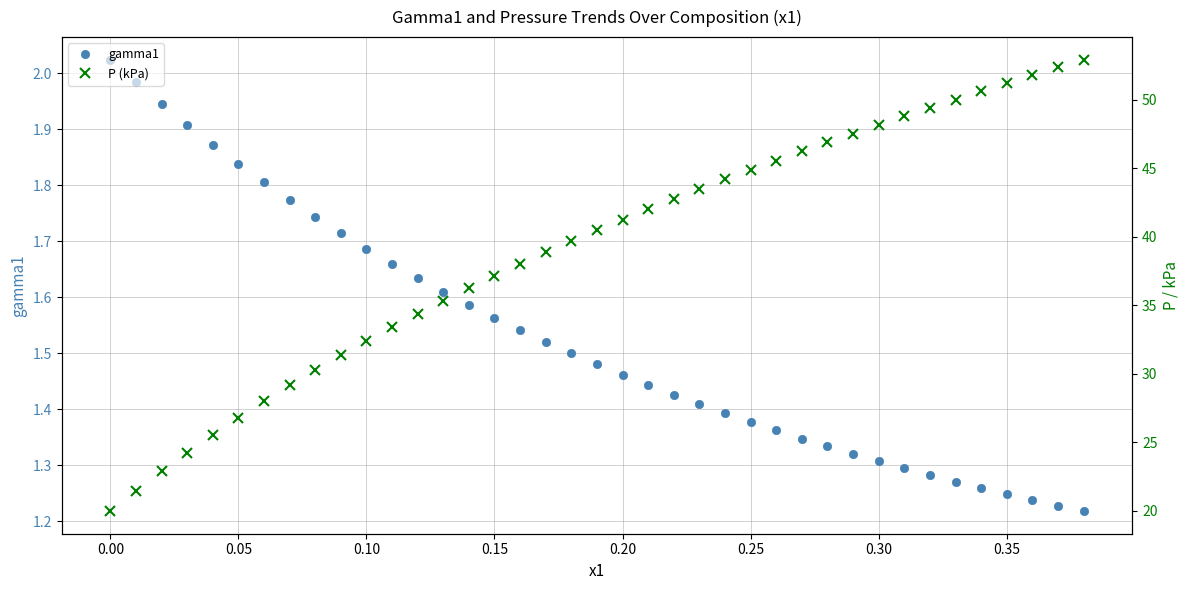

What is the value of the P (kPa) point at the 28th from the left?

46.2